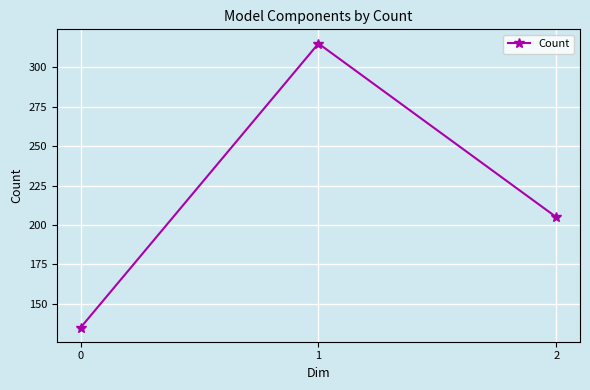

What is the sum of all values?

655